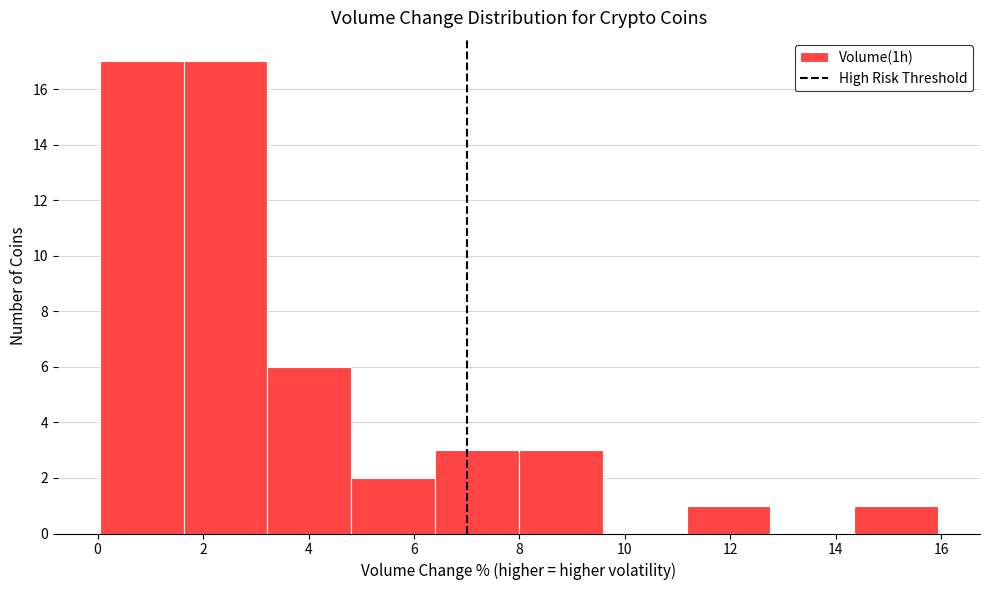

Reading left to right, transcribe this chart: for each bar, give the range it covers on the x-axis and its height. Neither the bar edges nor the heights are printed on the chart, so give them approximately, as read against the axes.

0.0 to 1.6: 17
1.6 to 3.2: 17
3.2 to 4.8: 6
4.8 to 6.4: 2
6.4 to 8.0: 3
8.0 to 9.6: 3
9.6 to 11.2: 0
11.2 to 12.8: 1
12.8 to 14.4: 0
14.4 to 16.0: 1